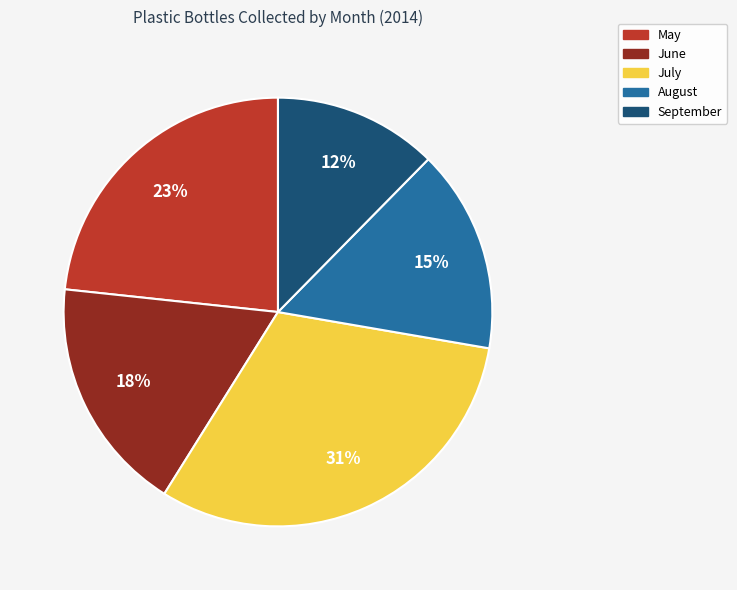

What percentage is the June slice, to the nearest percent?

18%